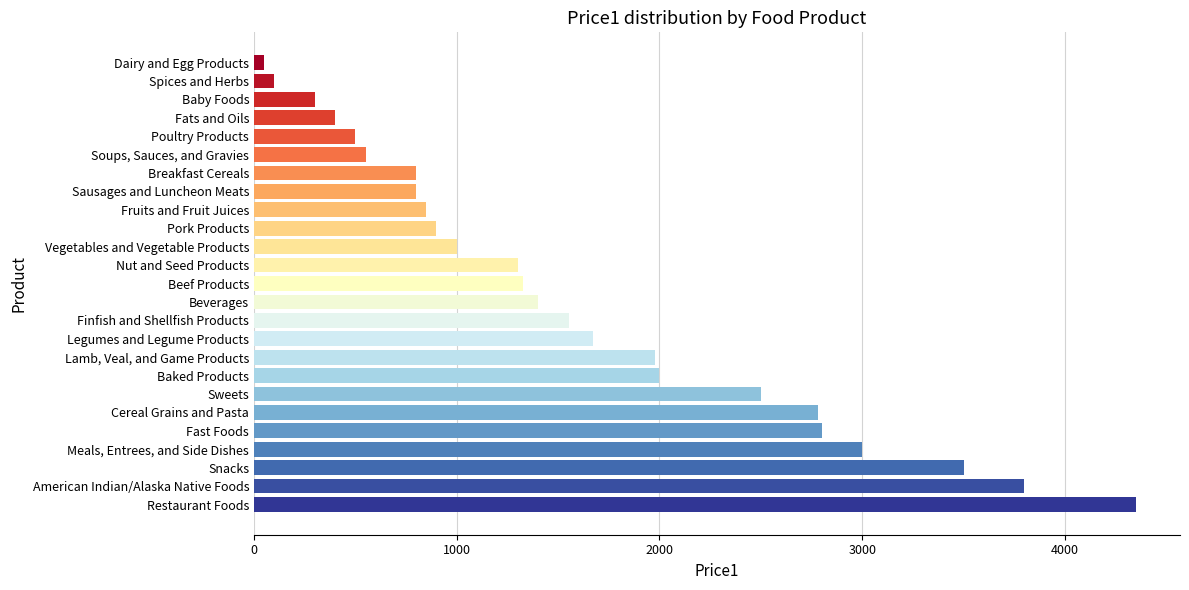

What is the difference between the second highest and minimum values?

3750